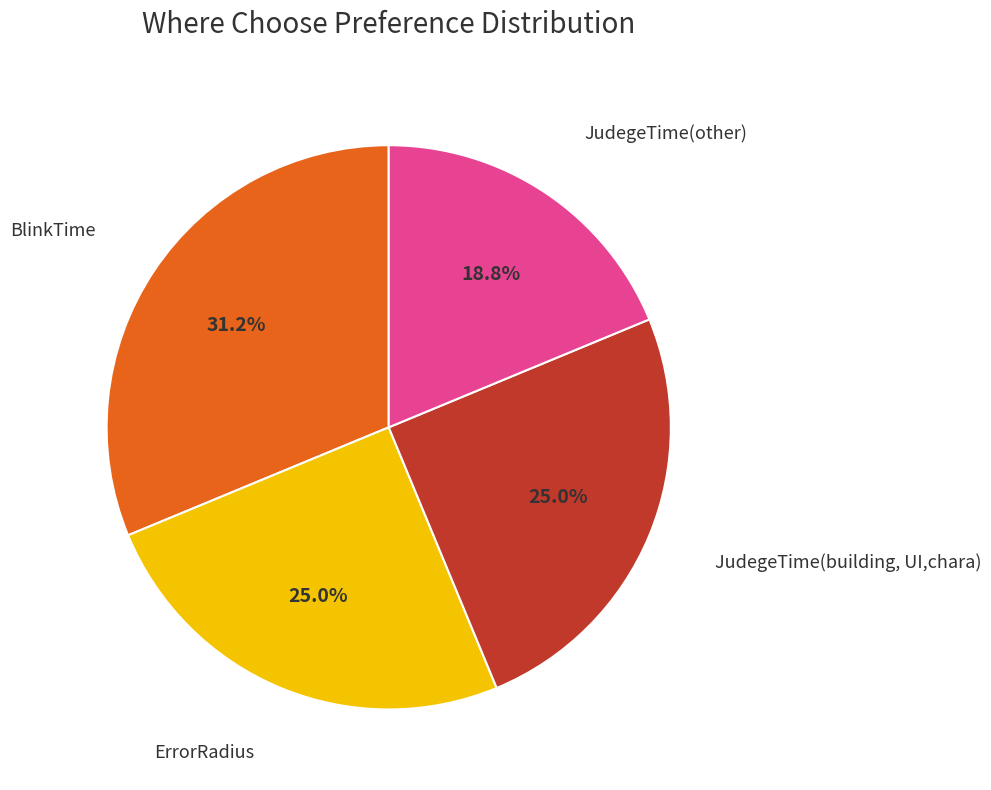

Does any single category account for the majority?

No